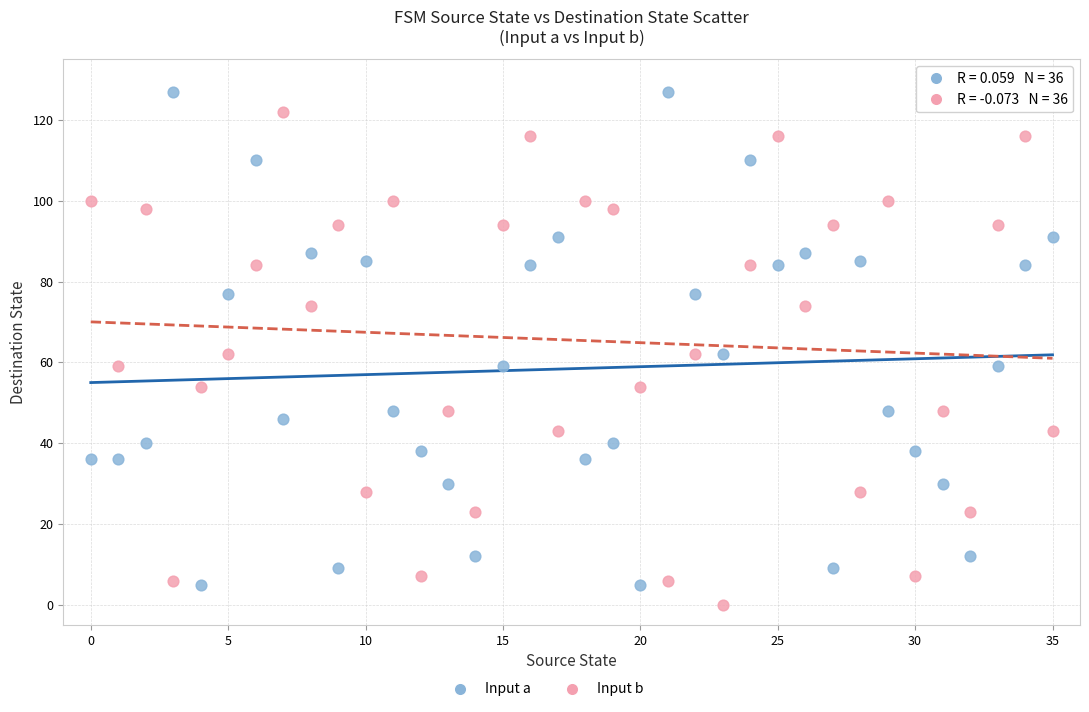

Which series contains the highest Y value?

Input a